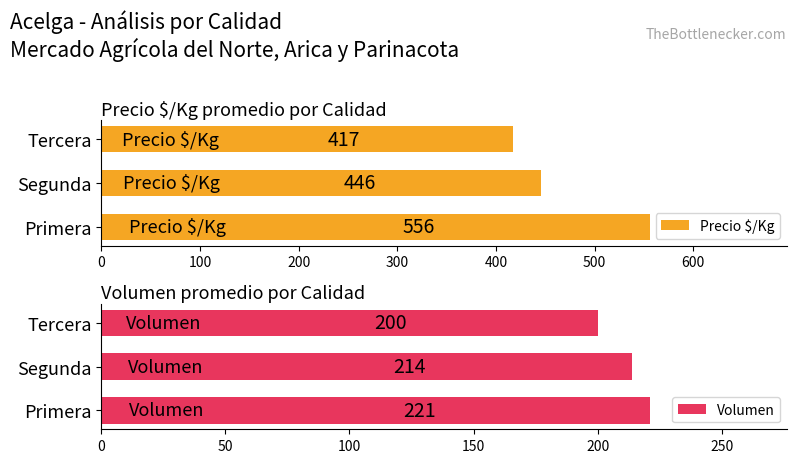

What is the difference between the Precio $/Kg values at Primera and Tercera?

139